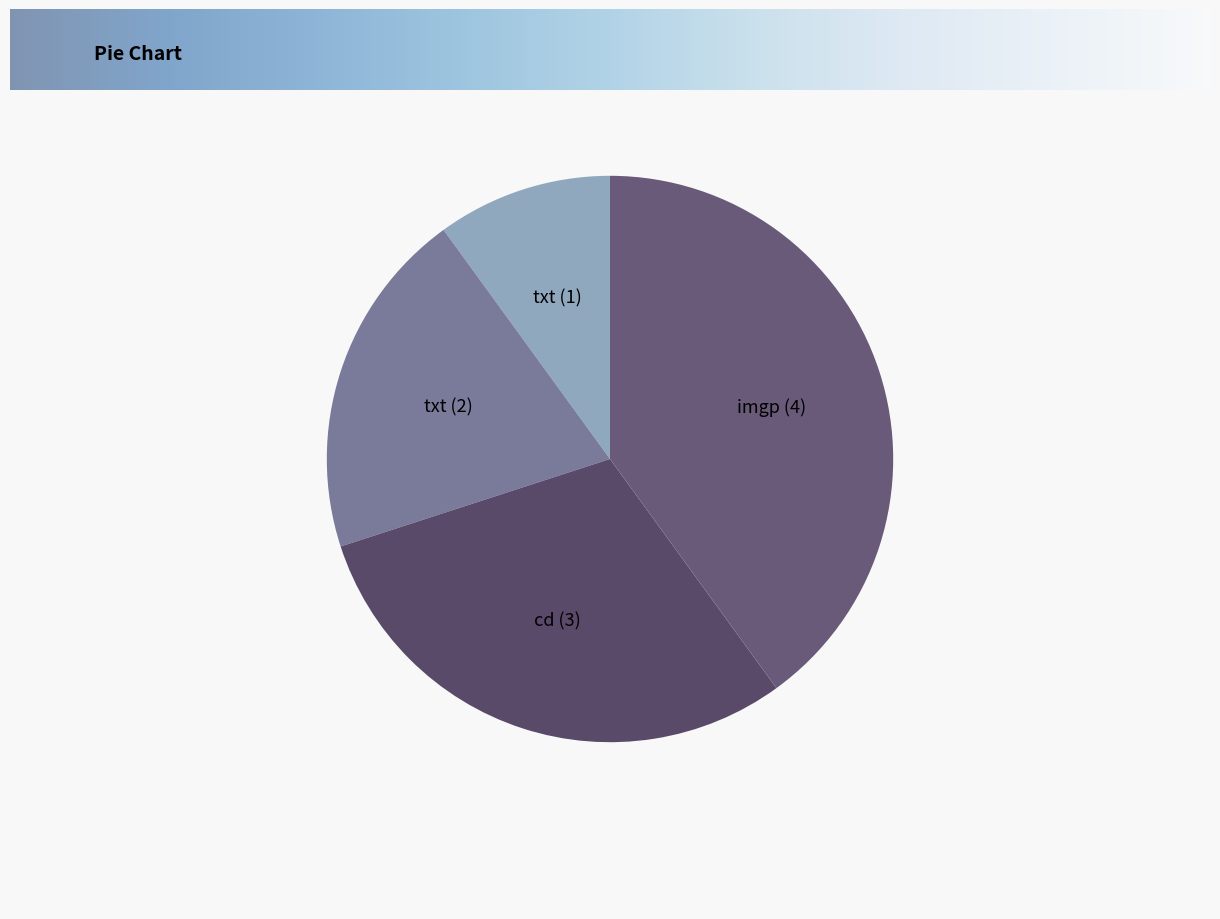

Approximately how many times larger is the value at txt (1) compared to cd (3)?

0.3